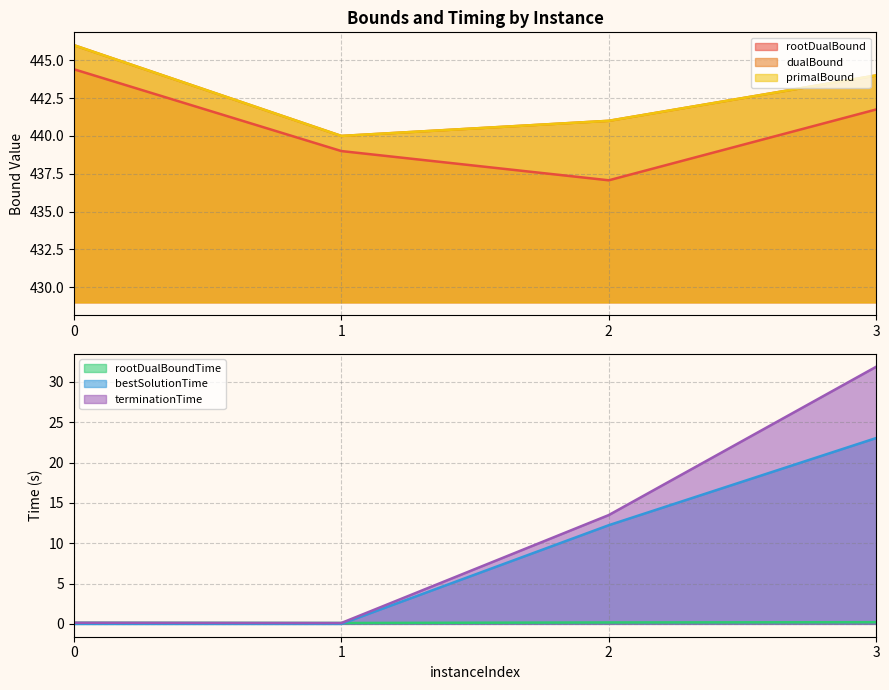

True or false: rootDualBound and dualBound intersect in this chart.

False